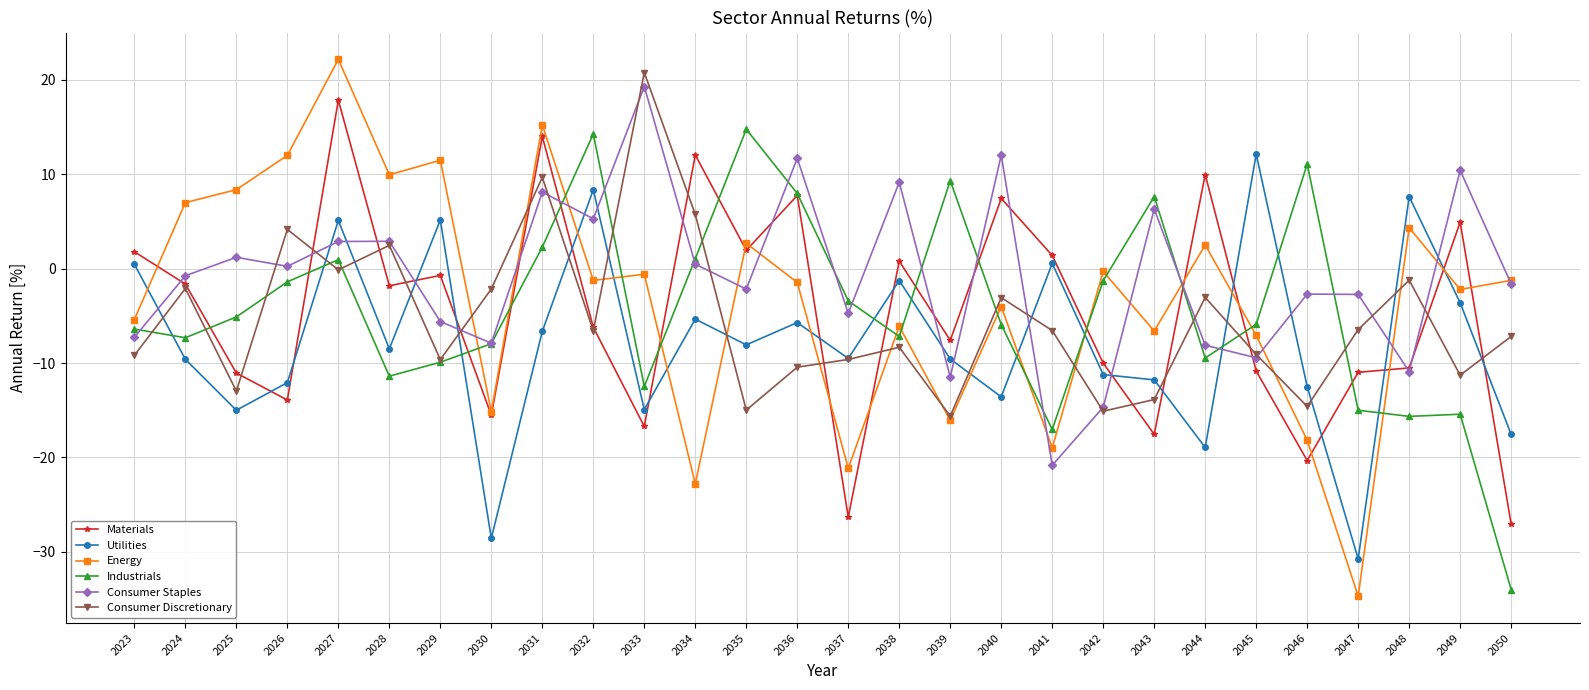

At which label does Energy first exceed -1?

2024